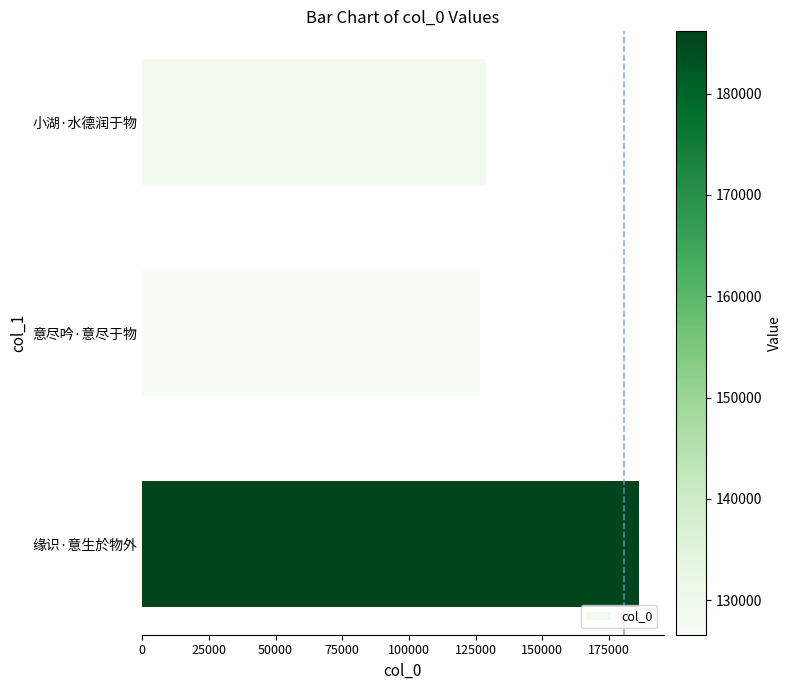

Rank the categories by value from lowest to highest.

意尽吟·意尽于物, 小湖·水德润于物, 缘识·意生於物外